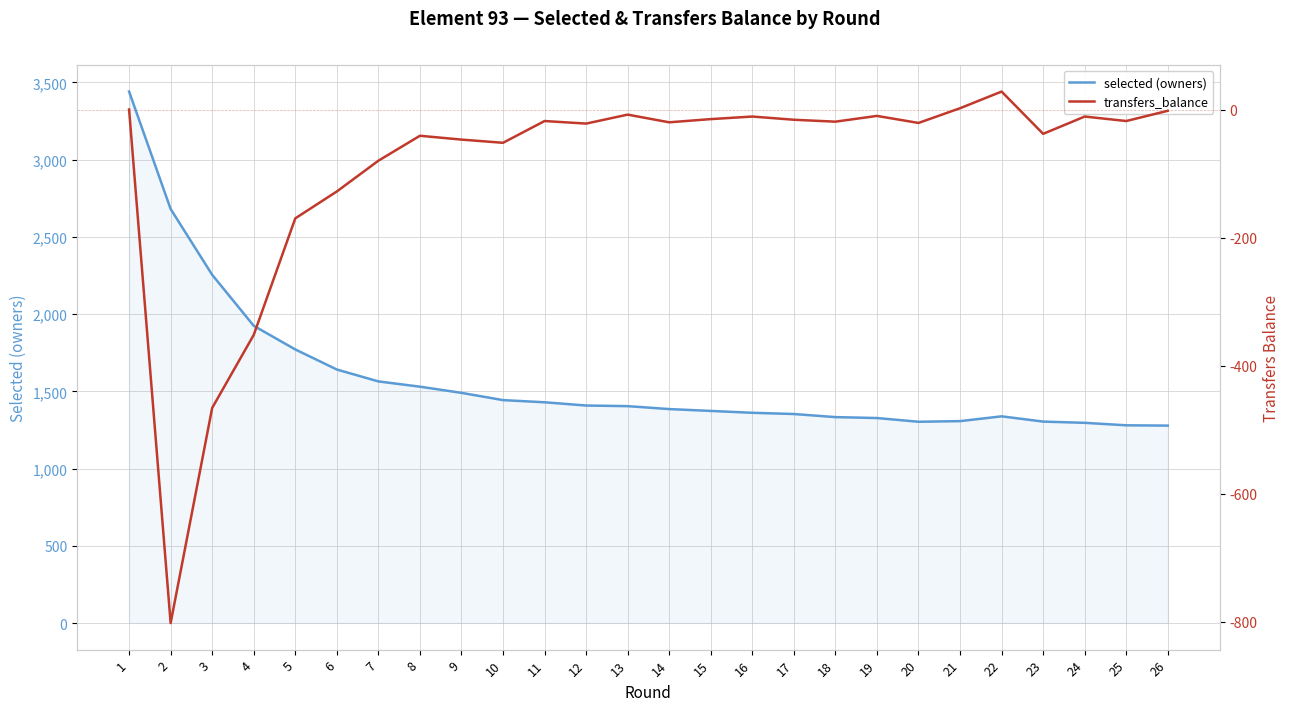

What is the average value of the selected (owners) series?

1585